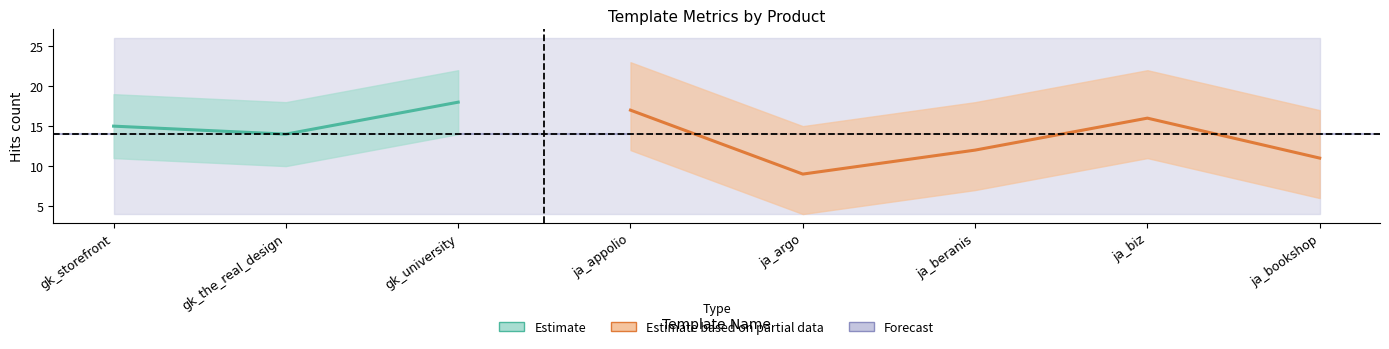

Is the value of hits at gk_storefront greater than the value of ordering at ja_bookshop?

No